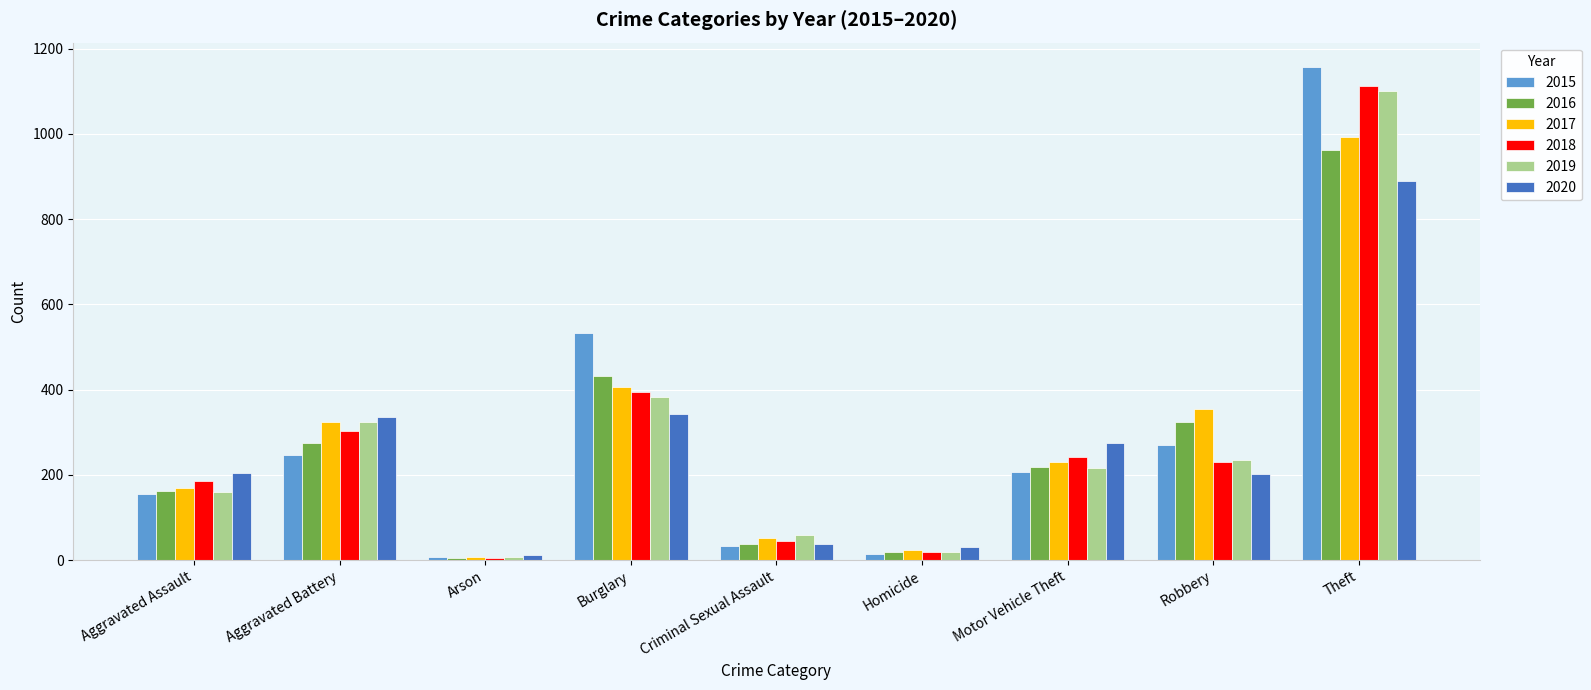

What is the approximate value of 2016 at Aggravated Battery?

274